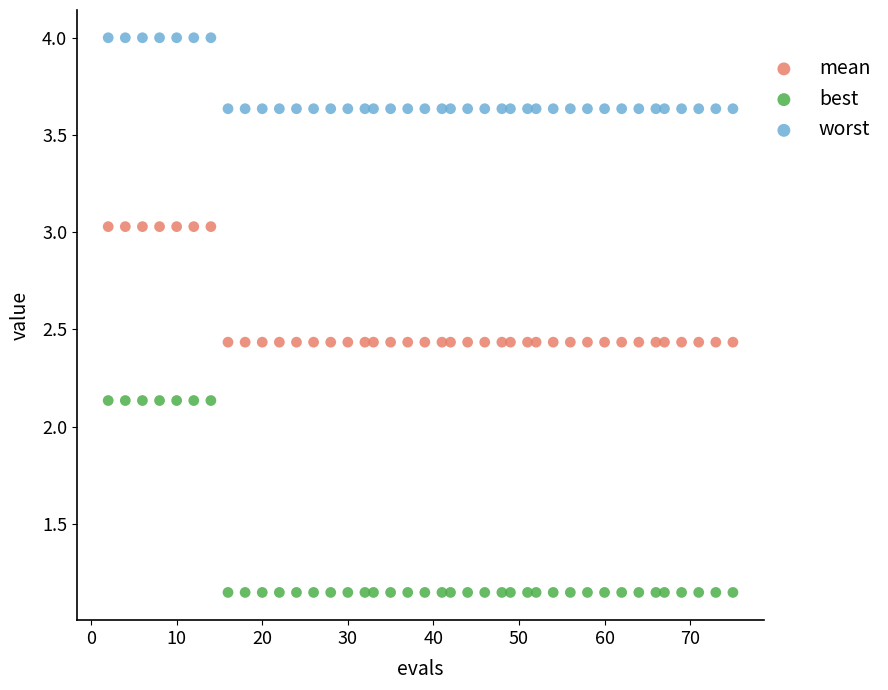

Which series has the widest spread of Y values?

best